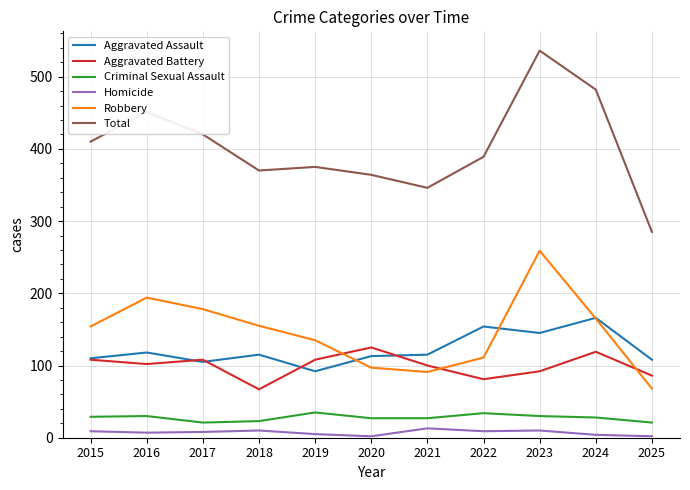

What is the average value of the Robbery series?

146